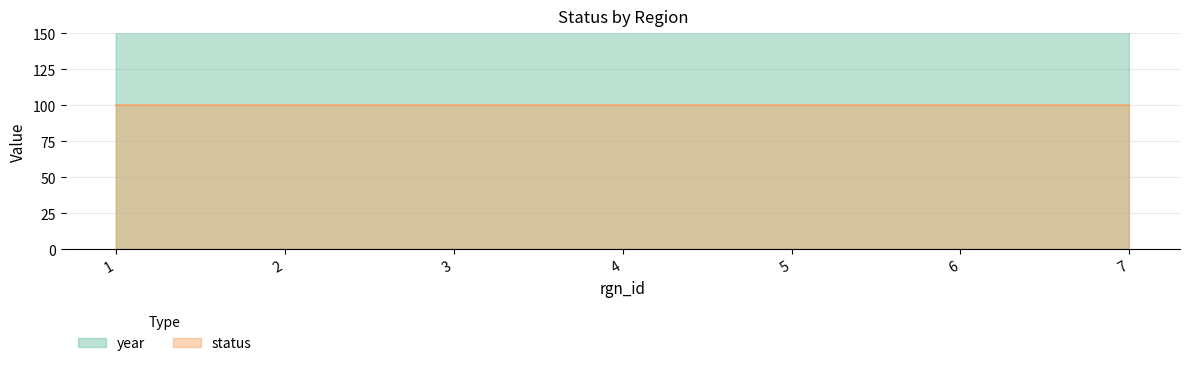

How many points are higher than both their immediate neighbors (excluding endpoints)?

3